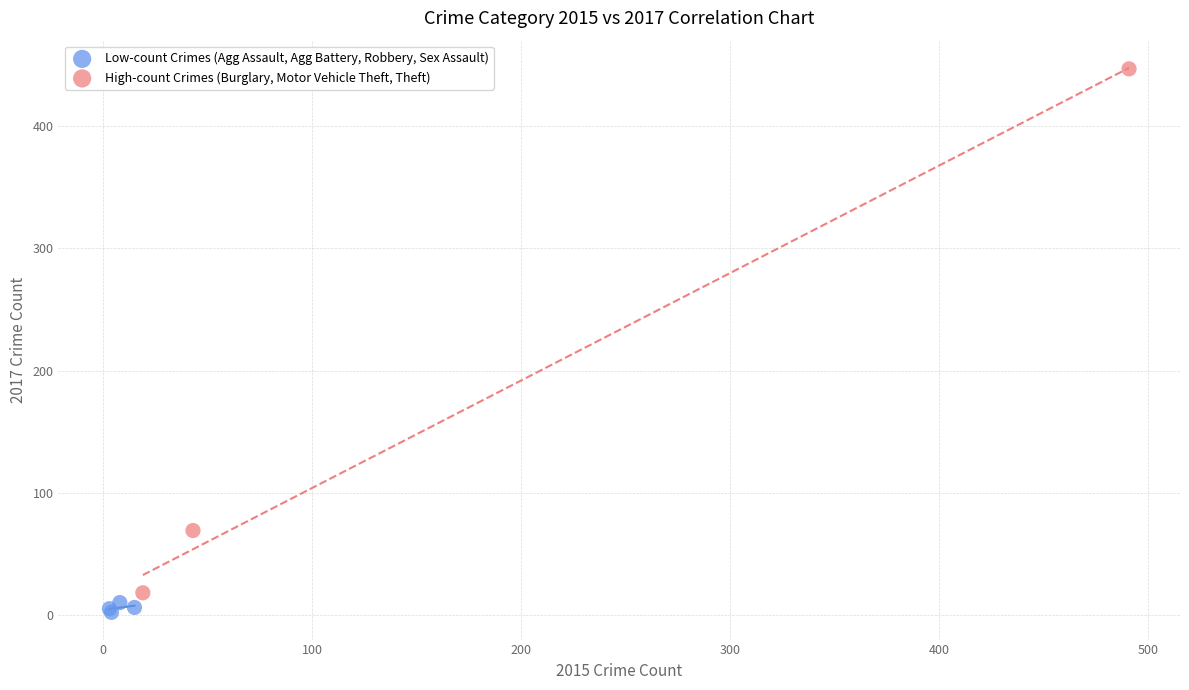

Which series reaches the minimum Y coordinate?

Low-count Crimes (Agg Assault, Agg Battery, Robbery, Sex Assault)